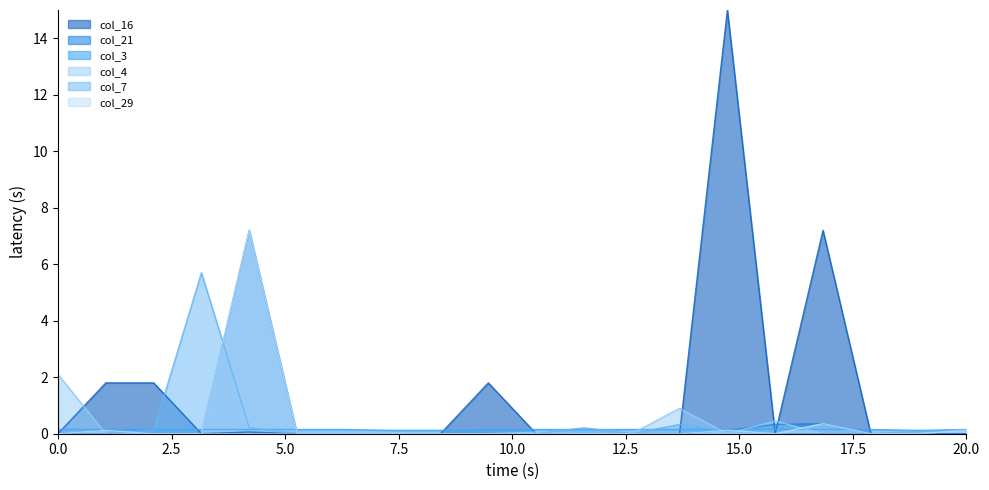

Which series has the largest range (max minus min)?

col_16